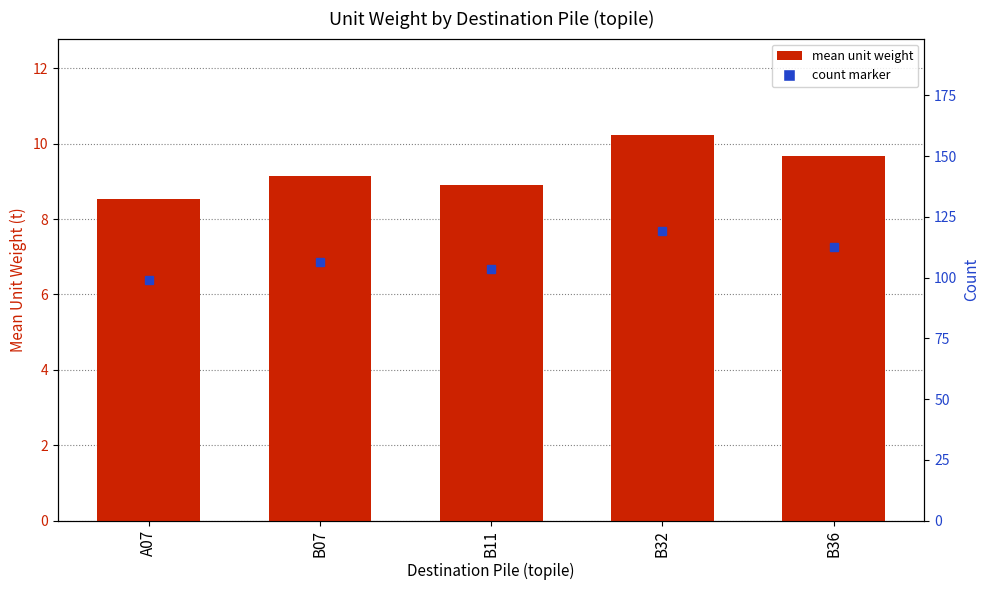

Rank the series at B32 from highest to lowest value.

count, mean unit weight